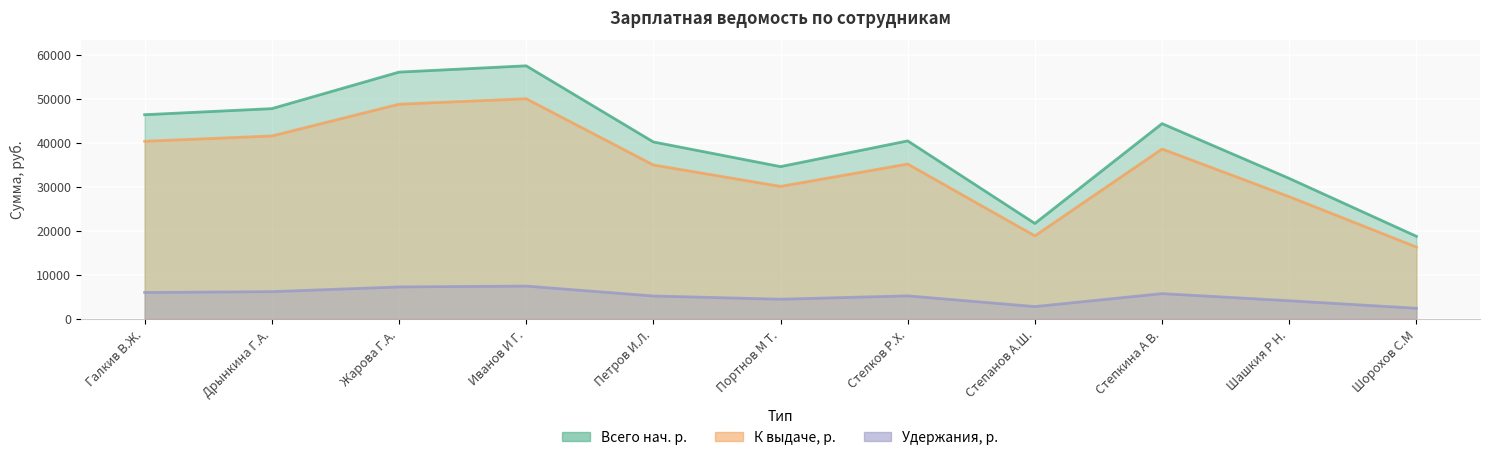

What is the difference between the maximum and second lowest values in the К выдаче, р. series?

4660.8